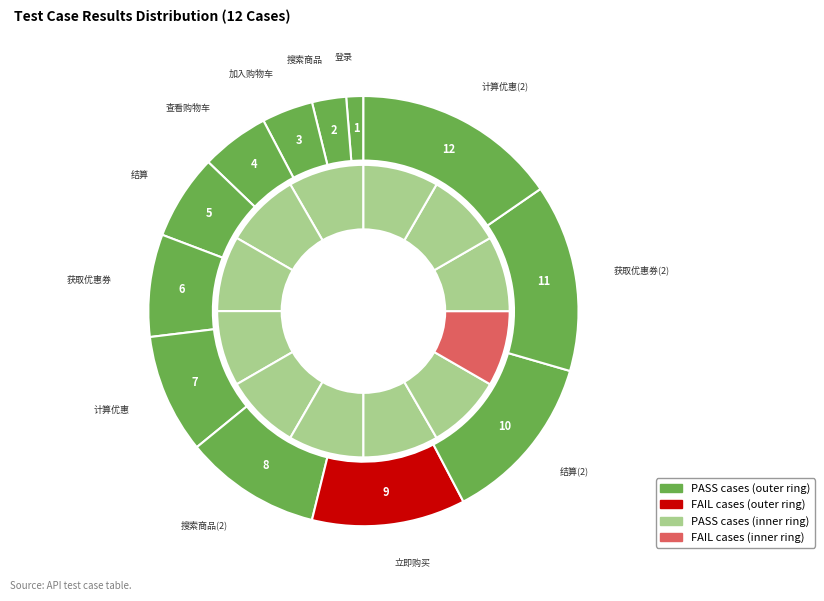

Between 获取优惠券 and 搜索商品(2), which is larger?

搜索商品(2)